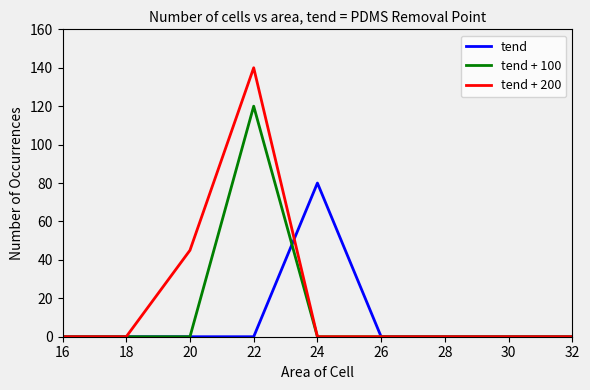

Does the chart display data point markers on the line(s)?

No